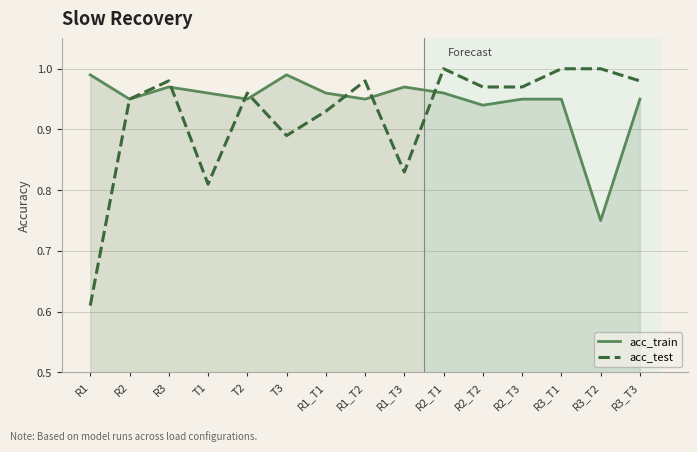

At which category does the chart reach its minimum across all series?

R1